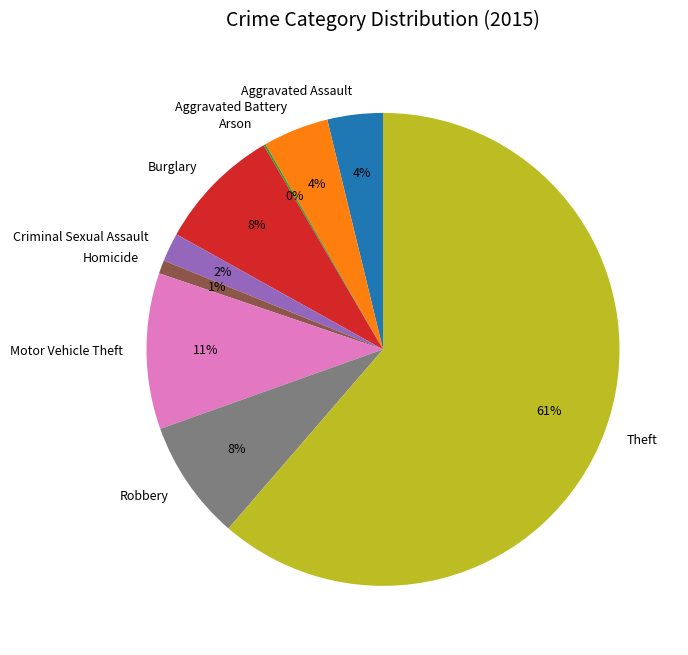

What is the largest slice in the pie chart?

Theft